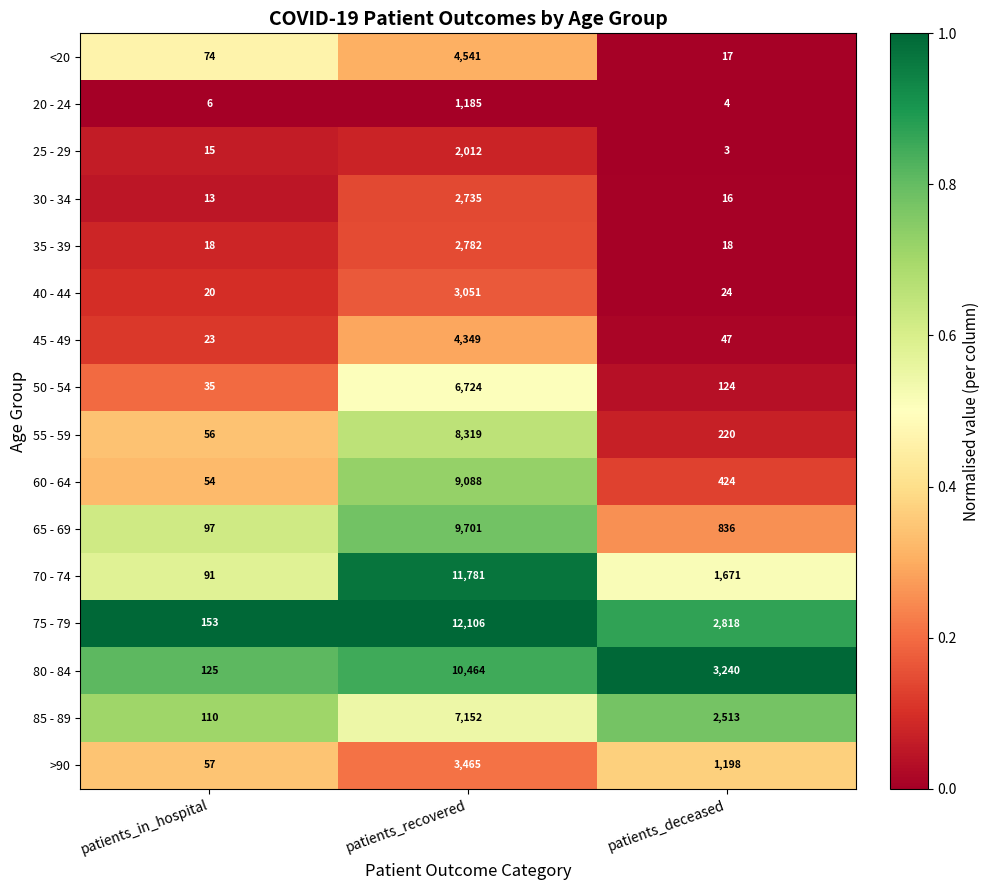

What is the greatest value displayed?

12106